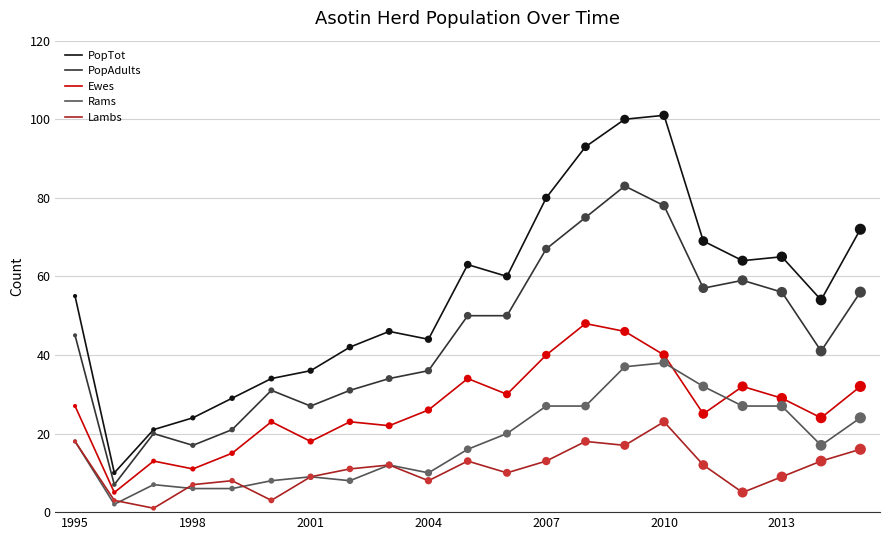

What is the maximum value for PopAdults?

83